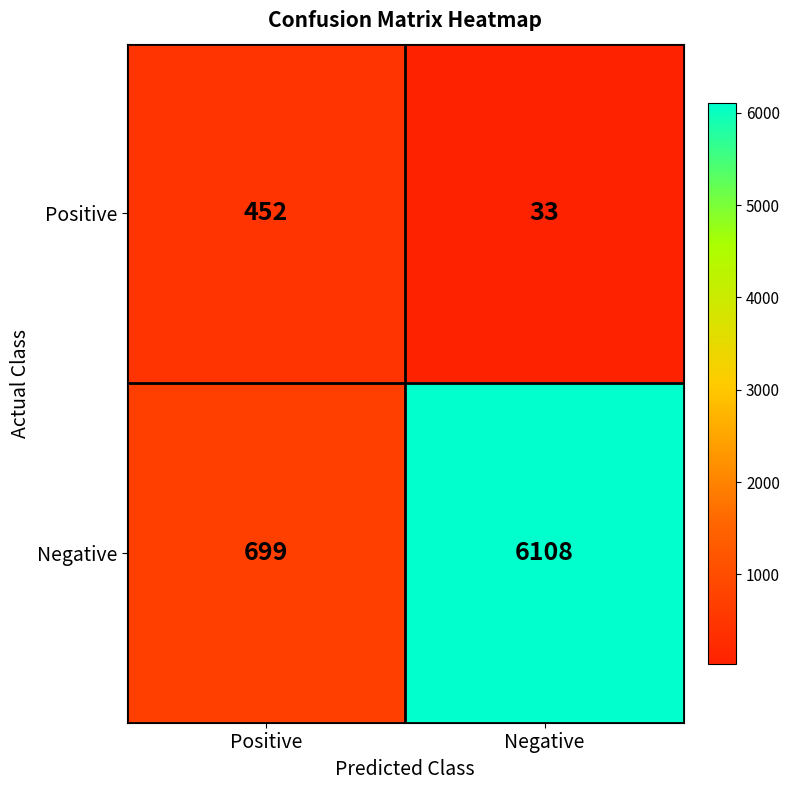

At which category is the sum across all series the highest?

Negative